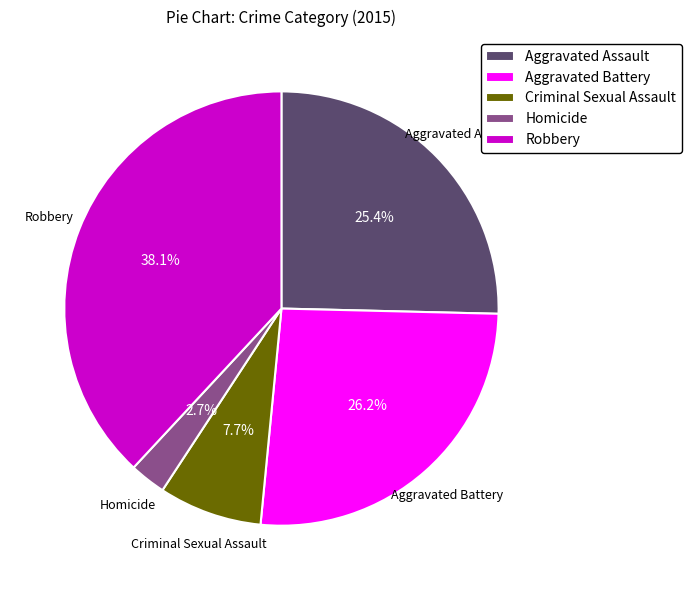

Rank the categories by value from lowest to highest.

Homicide, Criminal Sexual Assault, Aggravated Assault, Aggravated Battery, Robbery